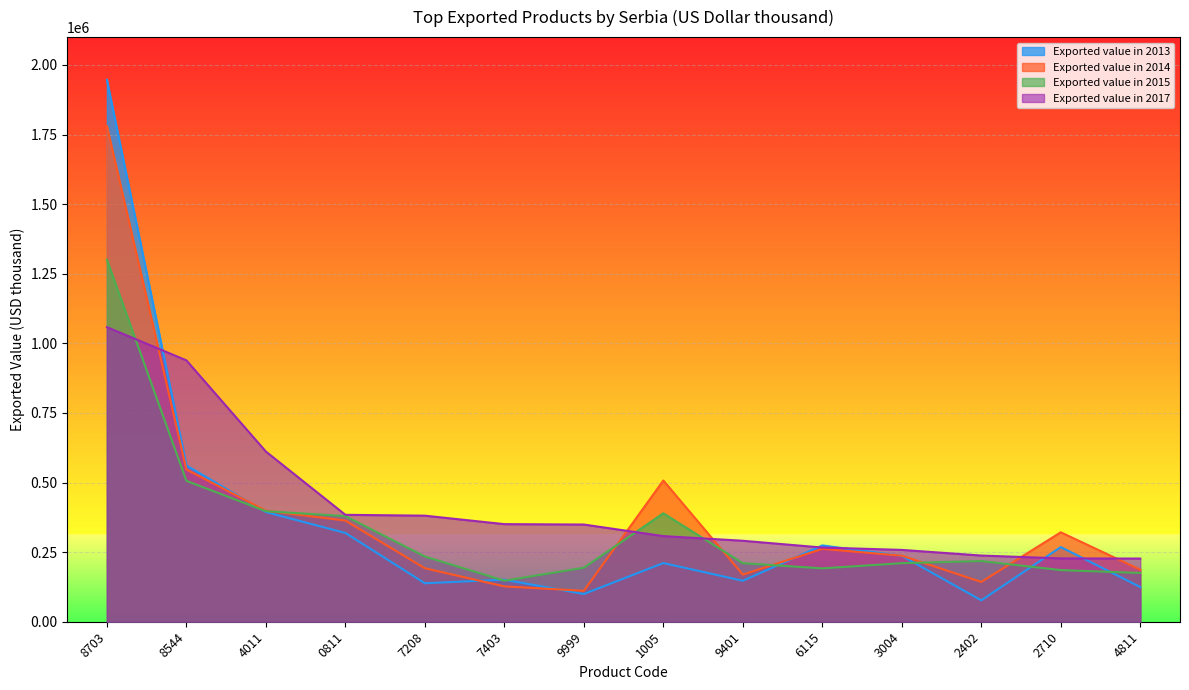

What position from the right is 2710?

2